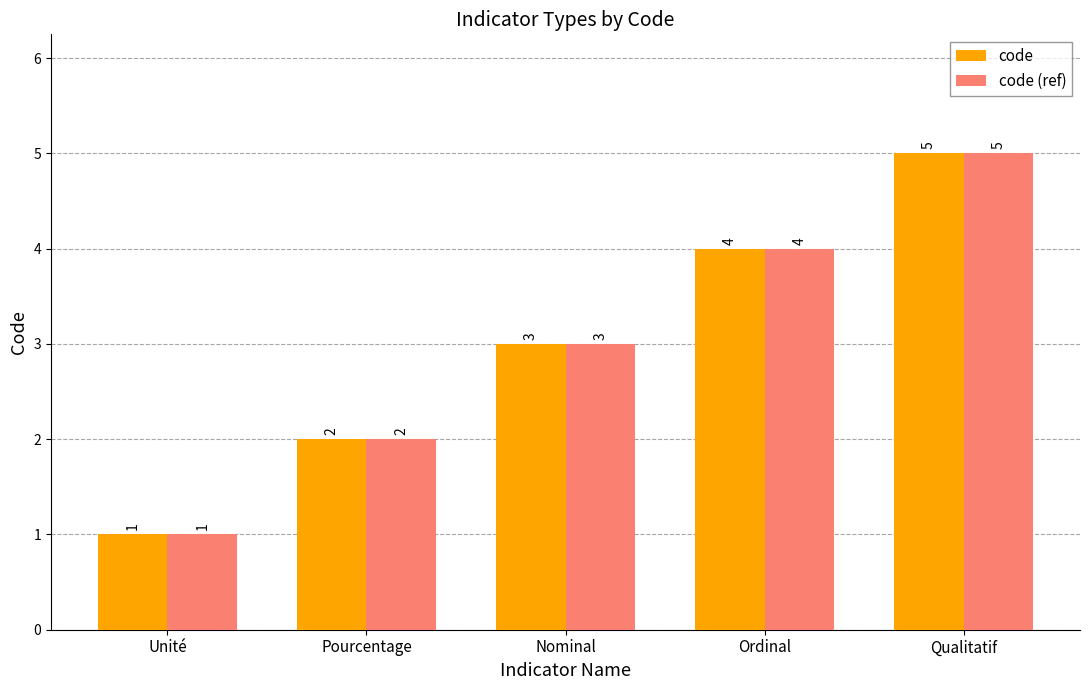

What is the sum of all code values?

15